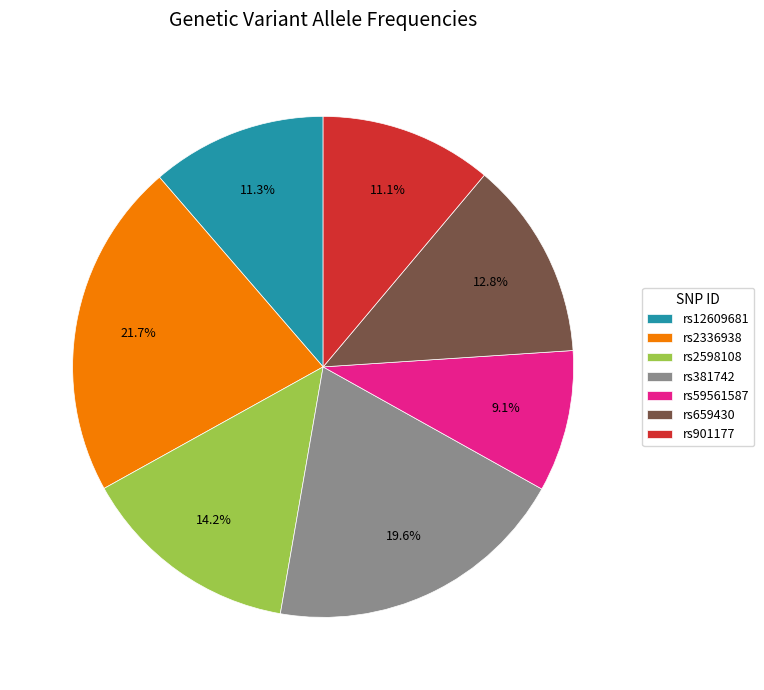

Which category has the biggest portion of the pie?

rs2336938